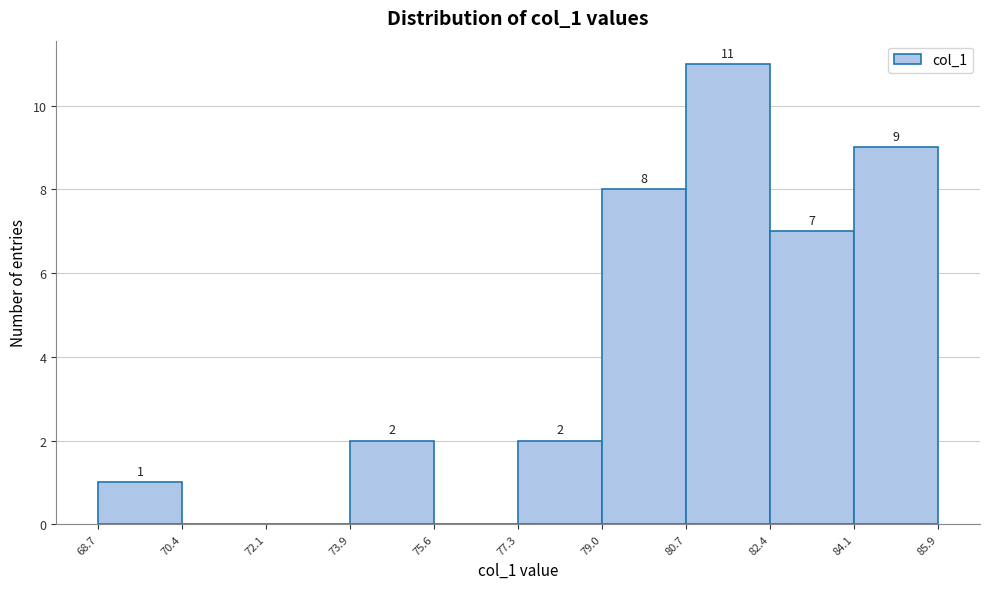

Over which range of the x-axis is the bar tallest?

80.7 to 82.4